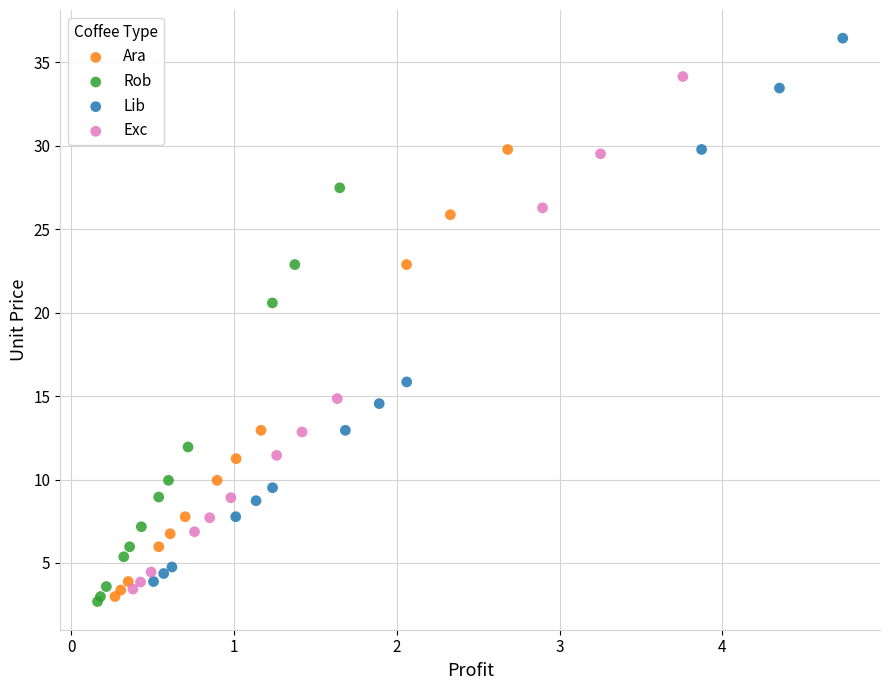

Which series contains the highest Y value?

Lib